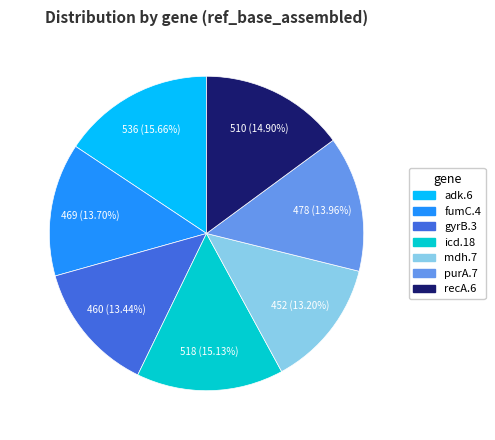

What percentage do icd.18 and fumC.4 together represent?

28.8%